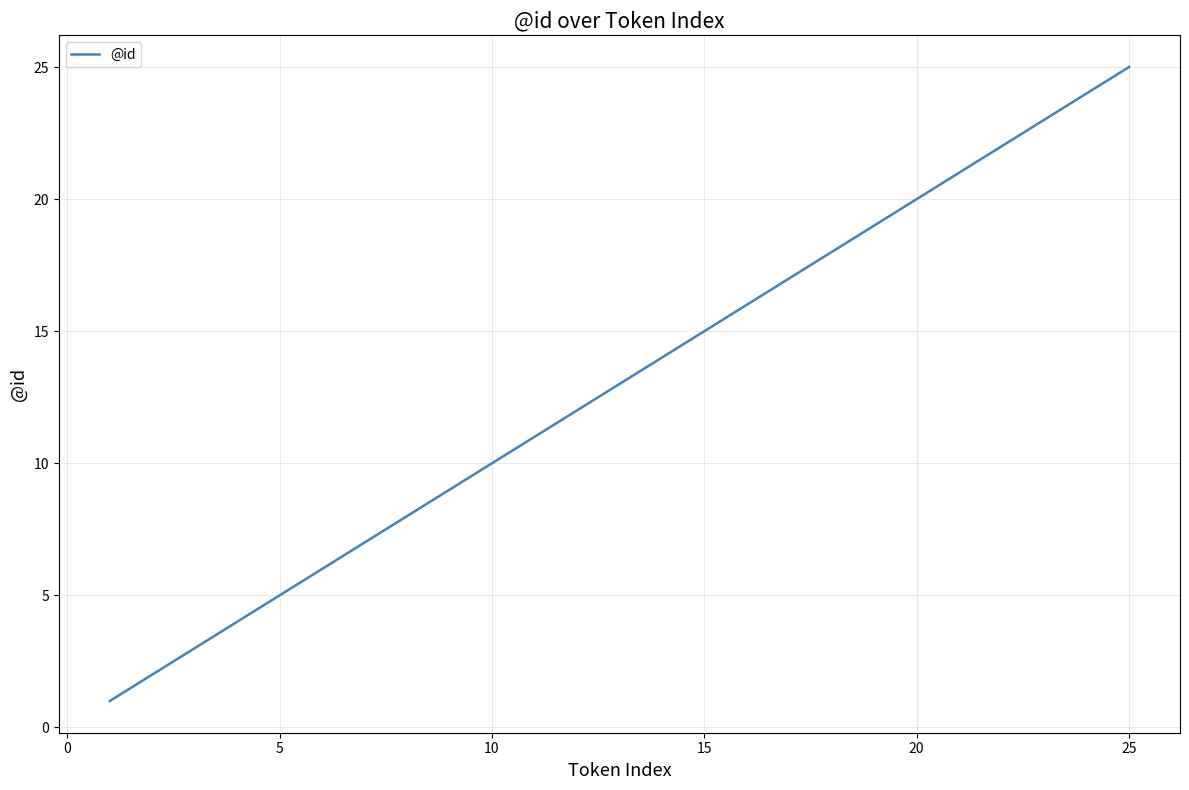

Is this an area chart (filled region under the line)?

No